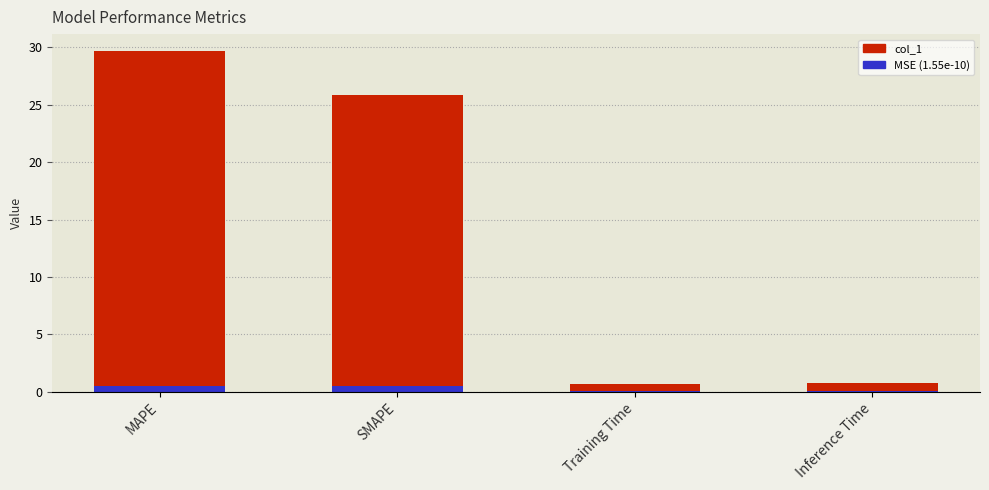

Where is the data nearest to the value 15?

SMAPE